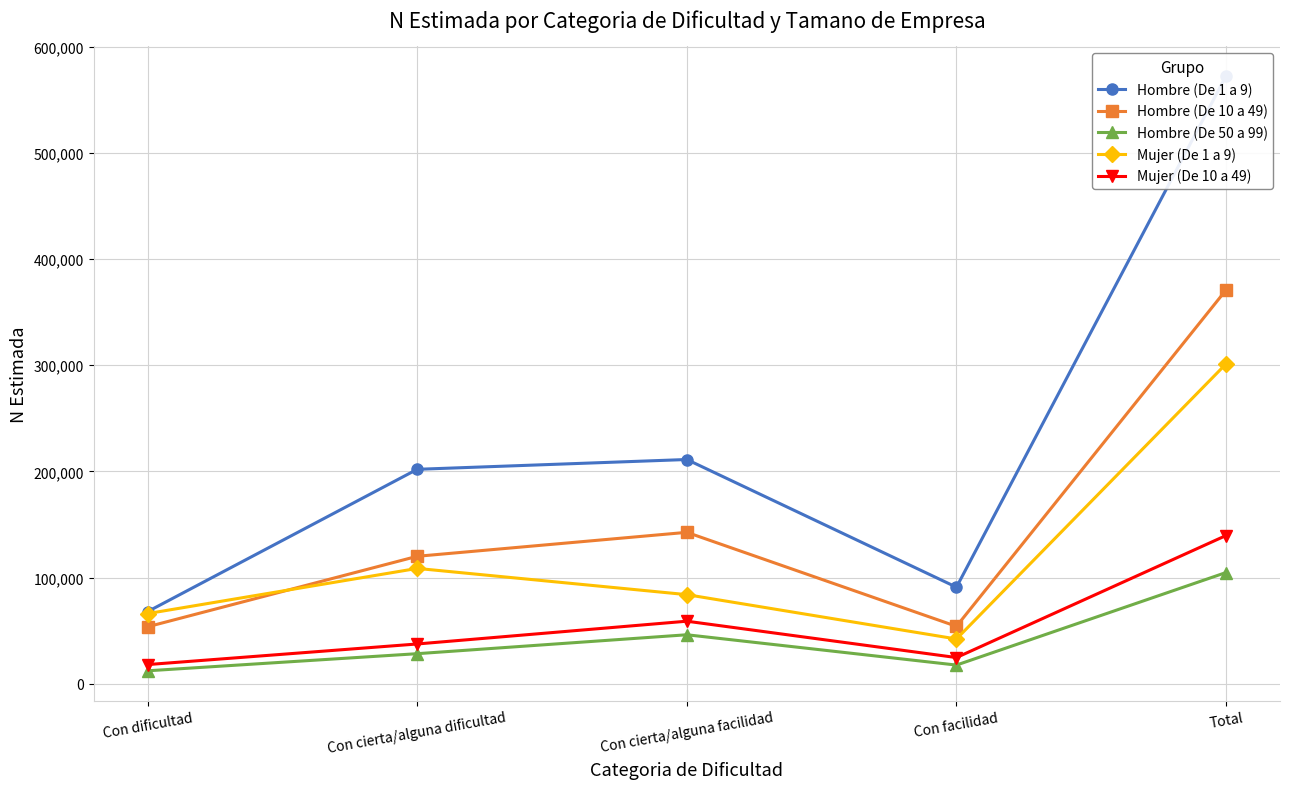

How many values in the Hombre (De 50 a 99) series exceed 28480?

2